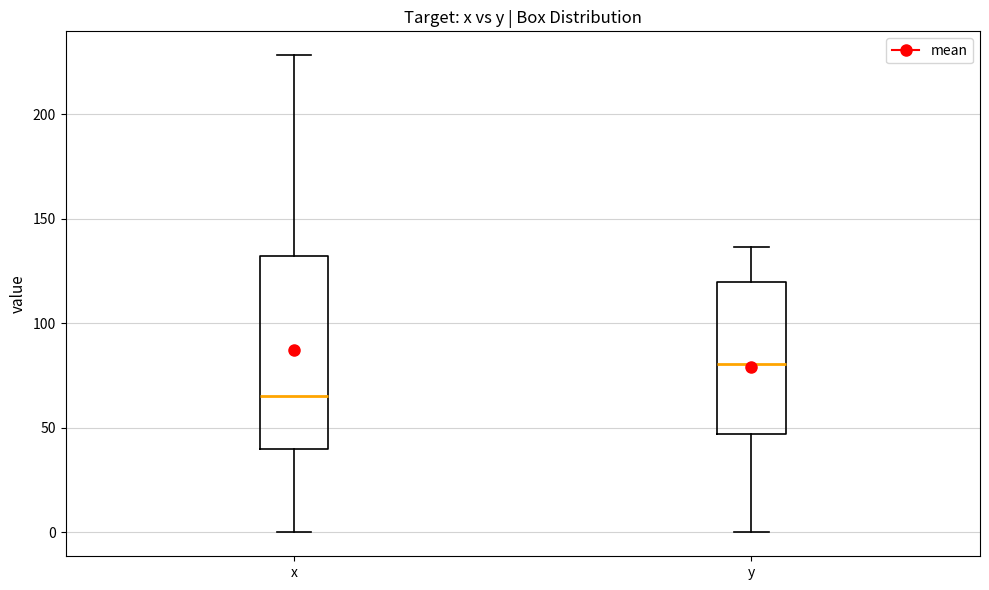

Which box's median line is the lowest?

x